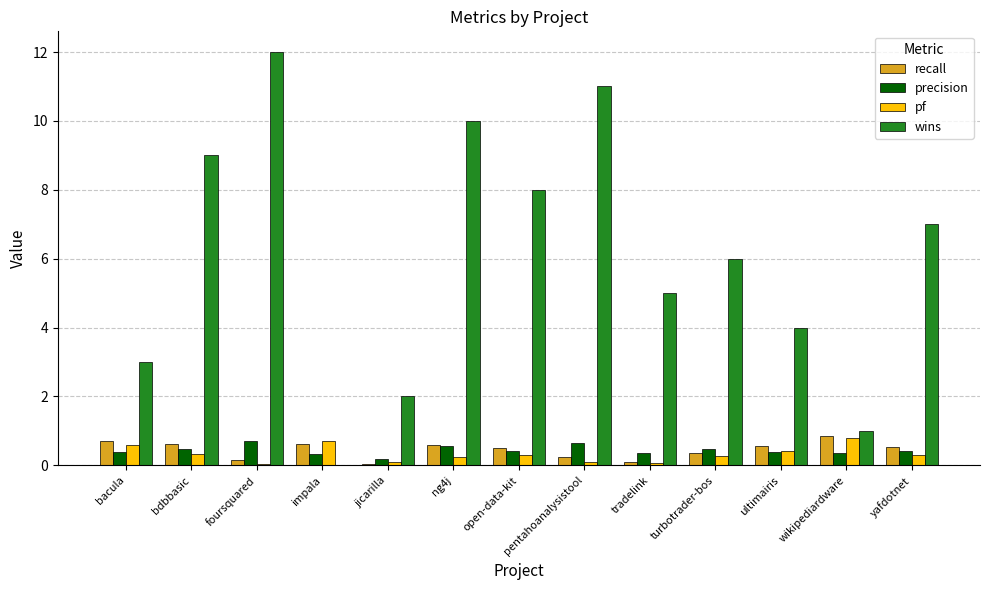

What is the greatest value displayed?

12.0